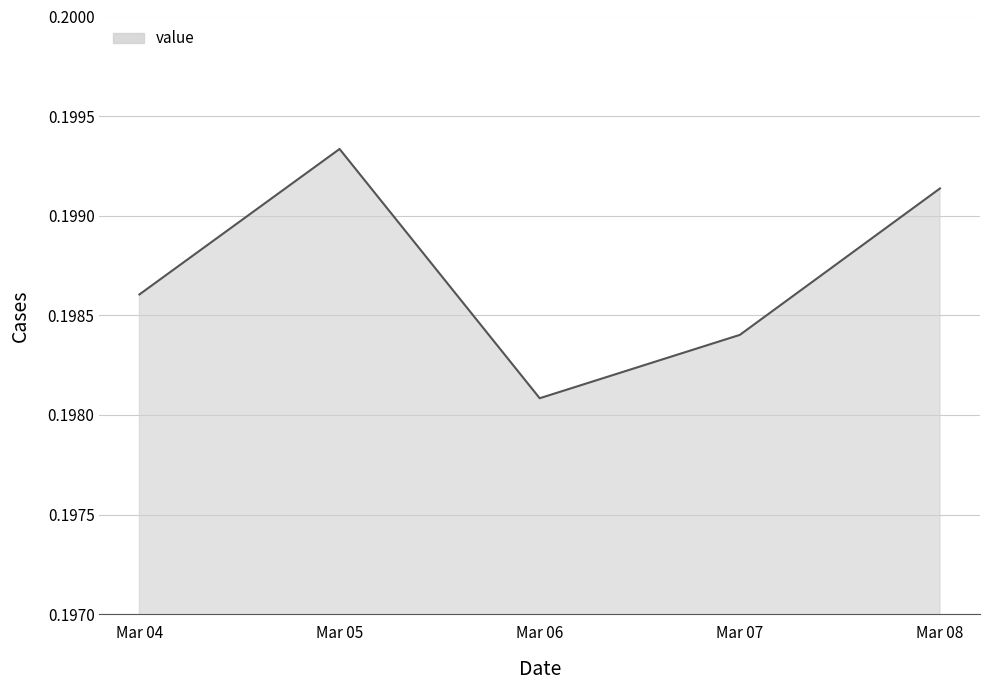

Is it true that the value at Mar 08 is 0.3?

False